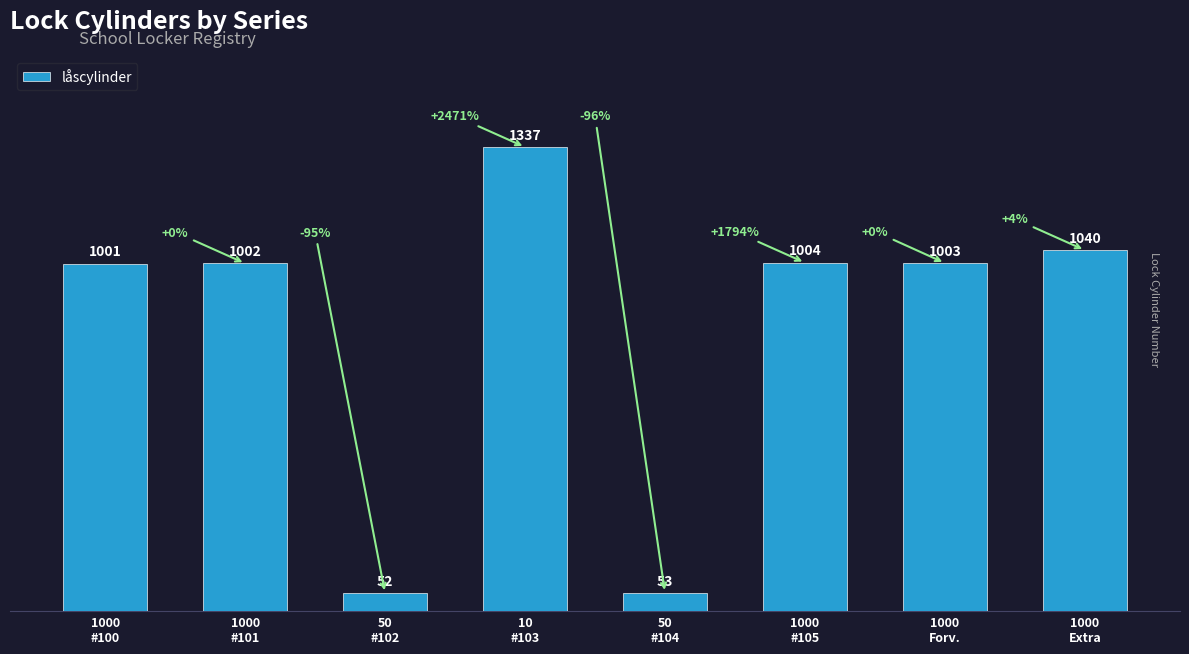

Reading left to right, list all the values displayed in this chart.

1000
#100=1001	1000
#101=1002	50
#102=52	10
#103=1337	50
#104=53	1000
#105=1004	1000
Forv.=1003	1000
Extra=1040